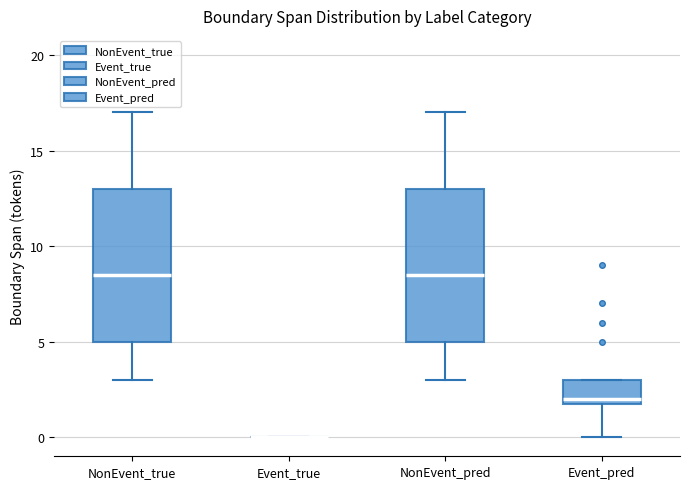

Where is the lower edge of the box for Event_pred on the y-axis? The values are not printed on the chart, so give them approximately, as read against the axis.

2.0